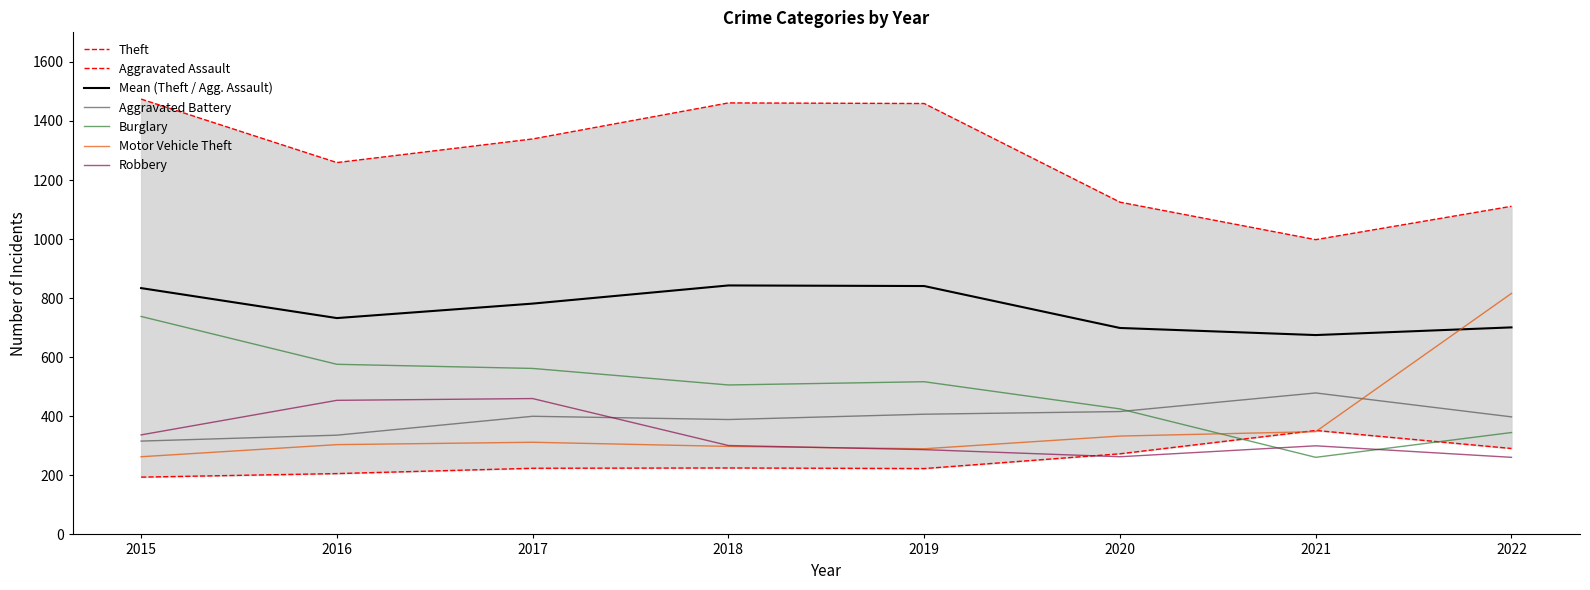

Where is Theft nearest to the value 1236?

2016